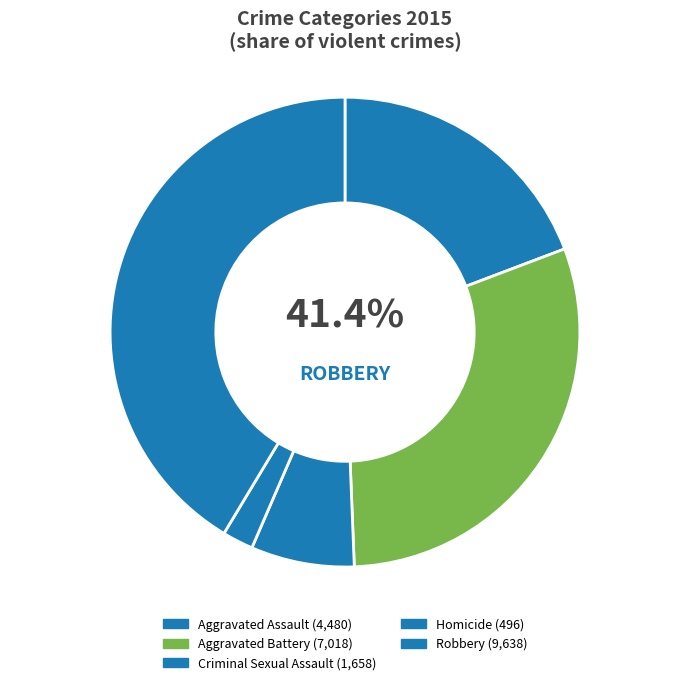

How many segments does this pie chart have?

5